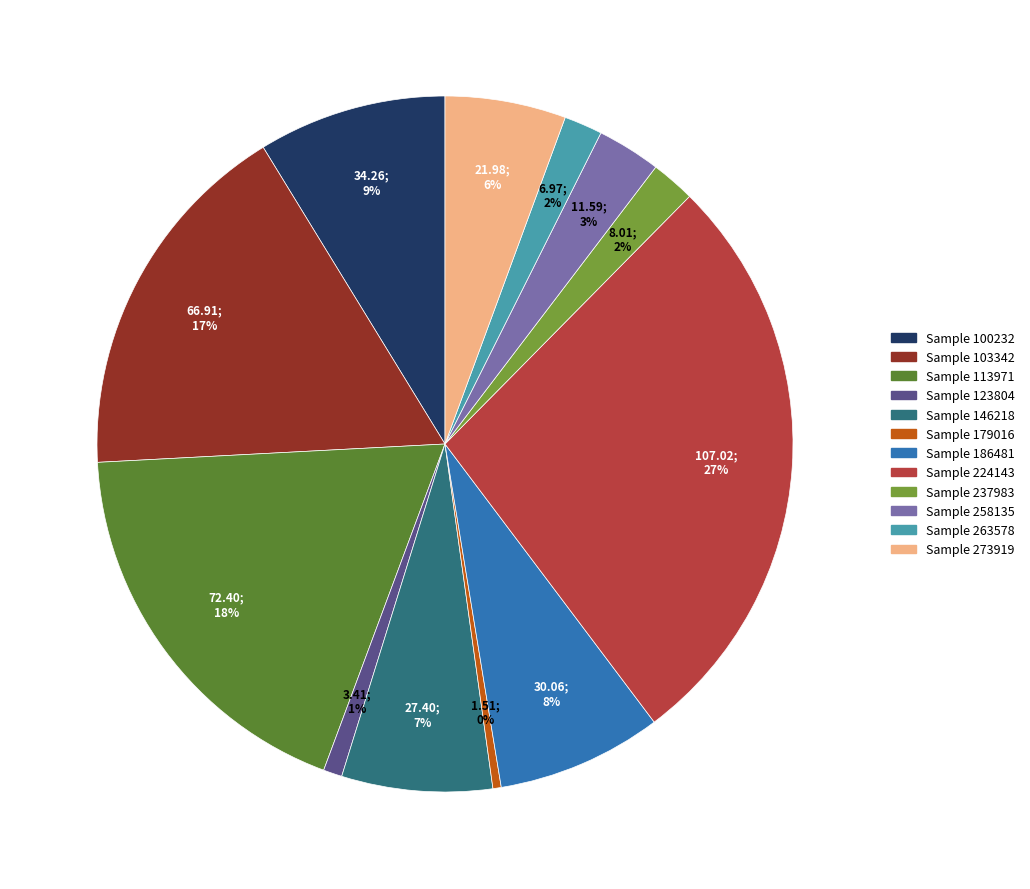

To the nearest percent, what is the difference between the largest and smallest slice percentages?

27%